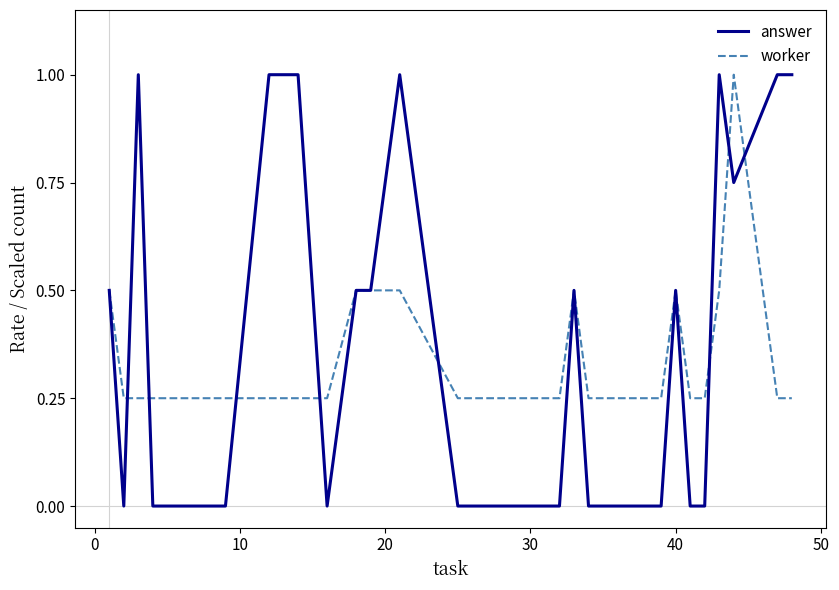

True or false: answer and worker intersect in this chart.

True